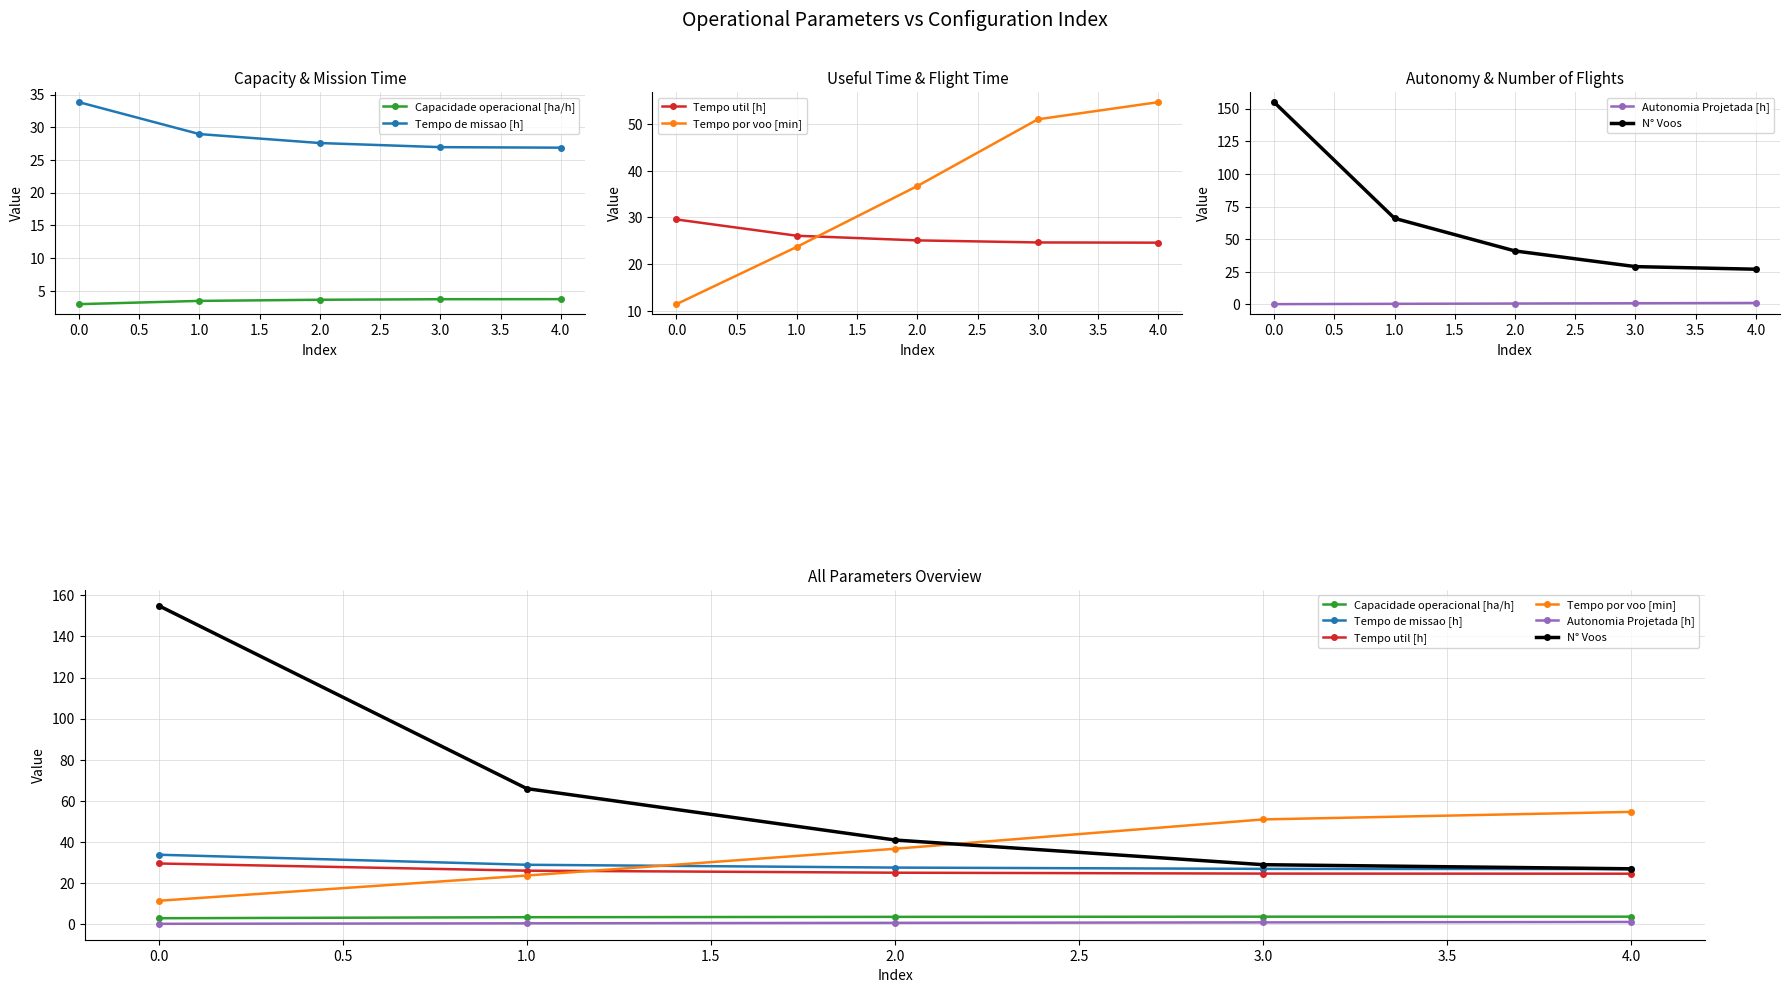

What is the sum of all Tempo por voo [min] values?

177.6